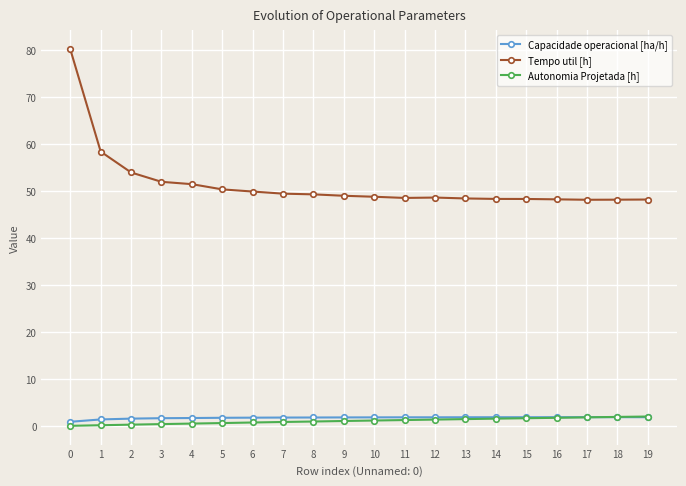

Which series has the largest total across all categories?

Tempo util [h]